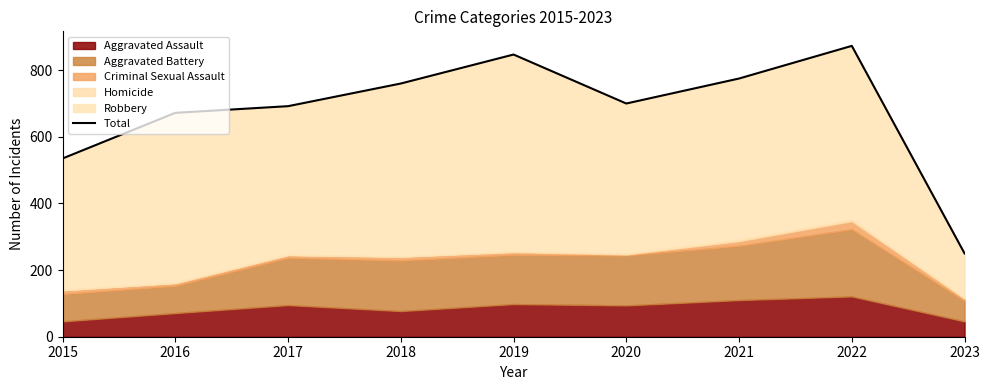

Which label corresponds to the largest value in the chart?

2022